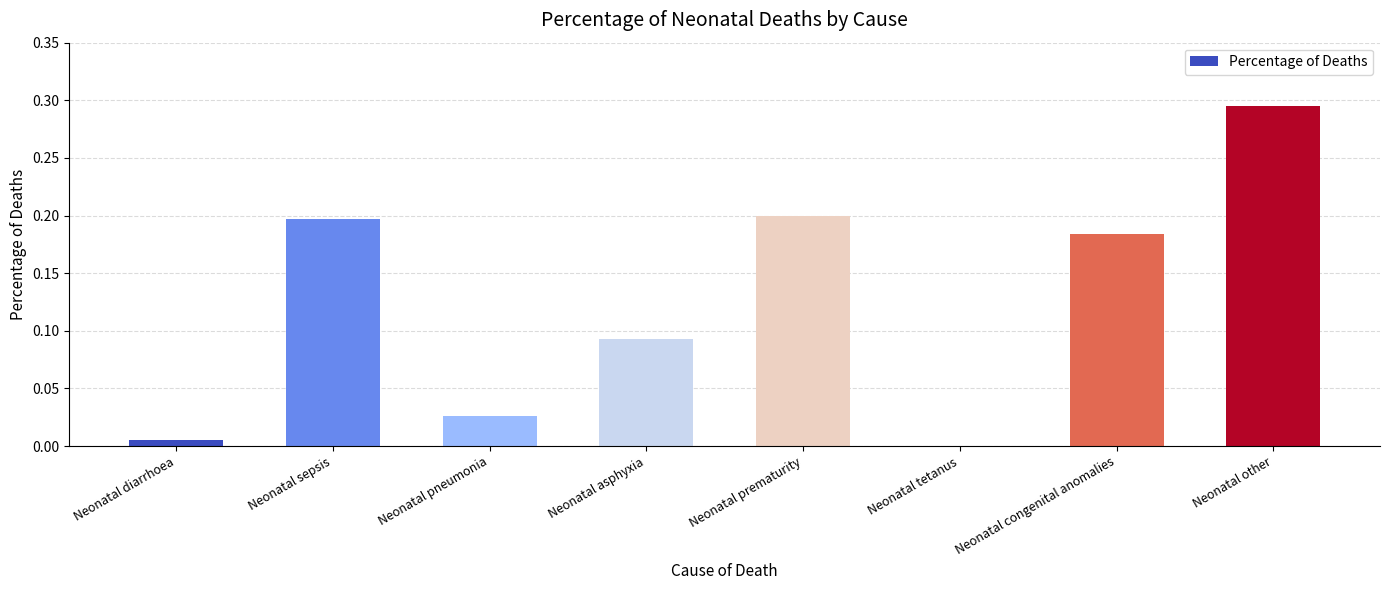

Which category has the highest value across all series?

Neonatal other